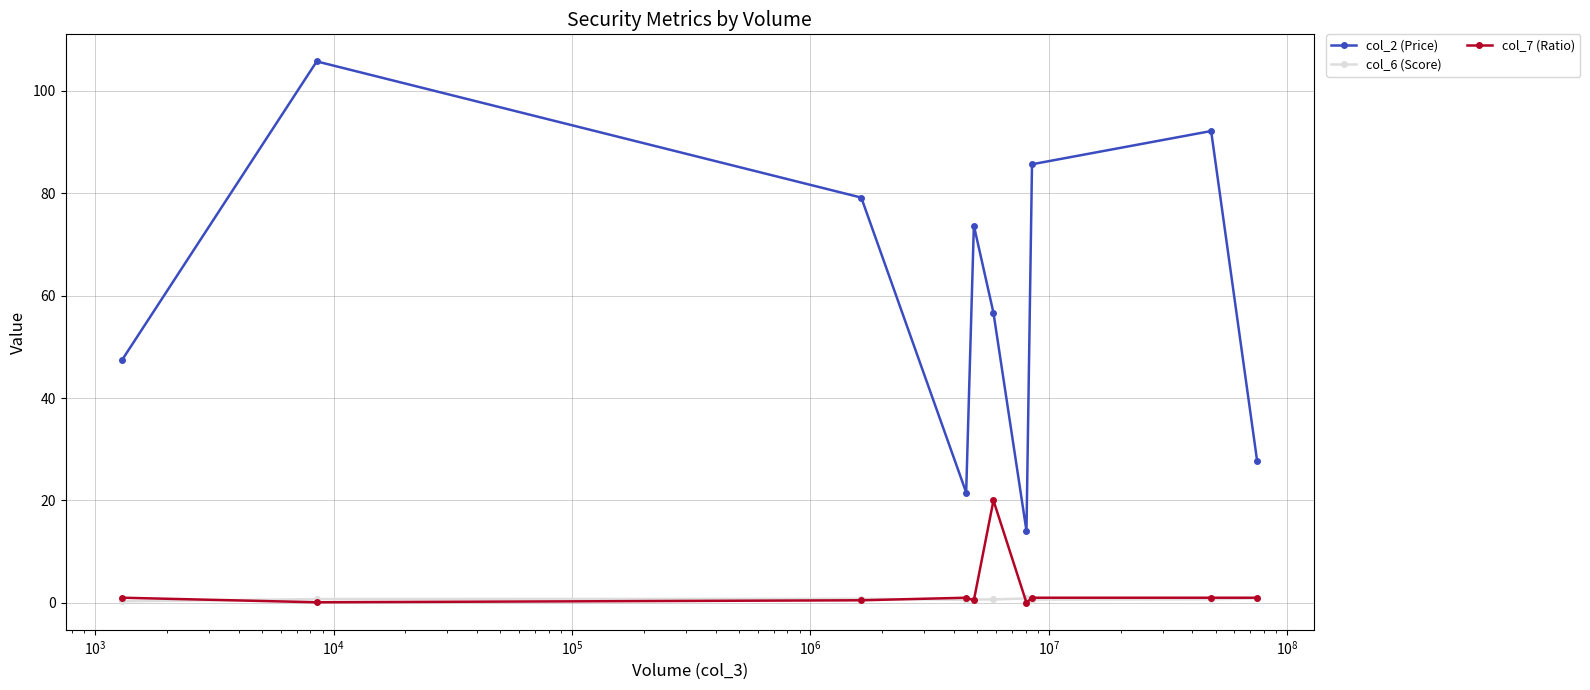

List the series in order of their peak value, highest first.

col_2 (Price), col_7 (Ratio), col_6 (Score)